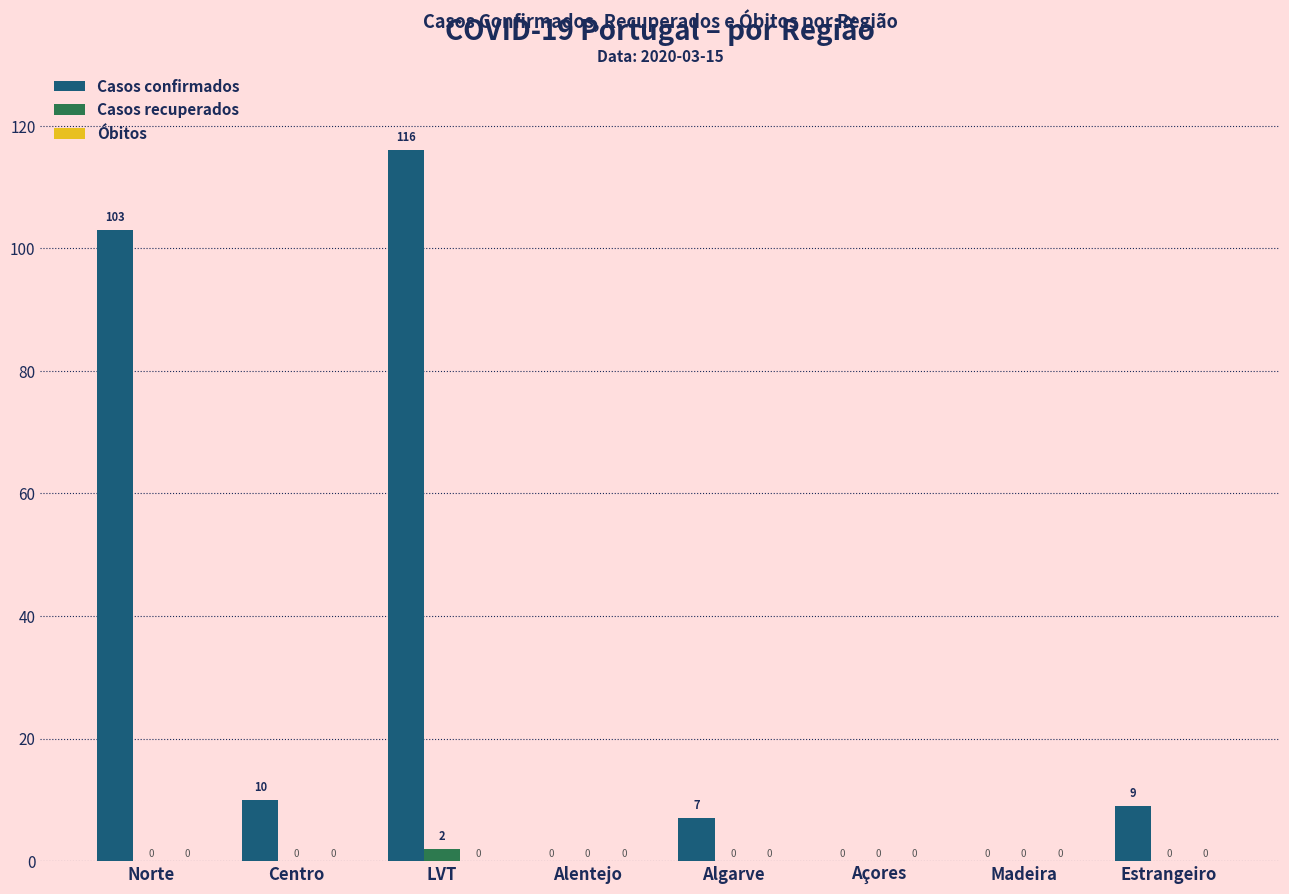

Where is Casos confirmados nearest to the value 58?

Norte